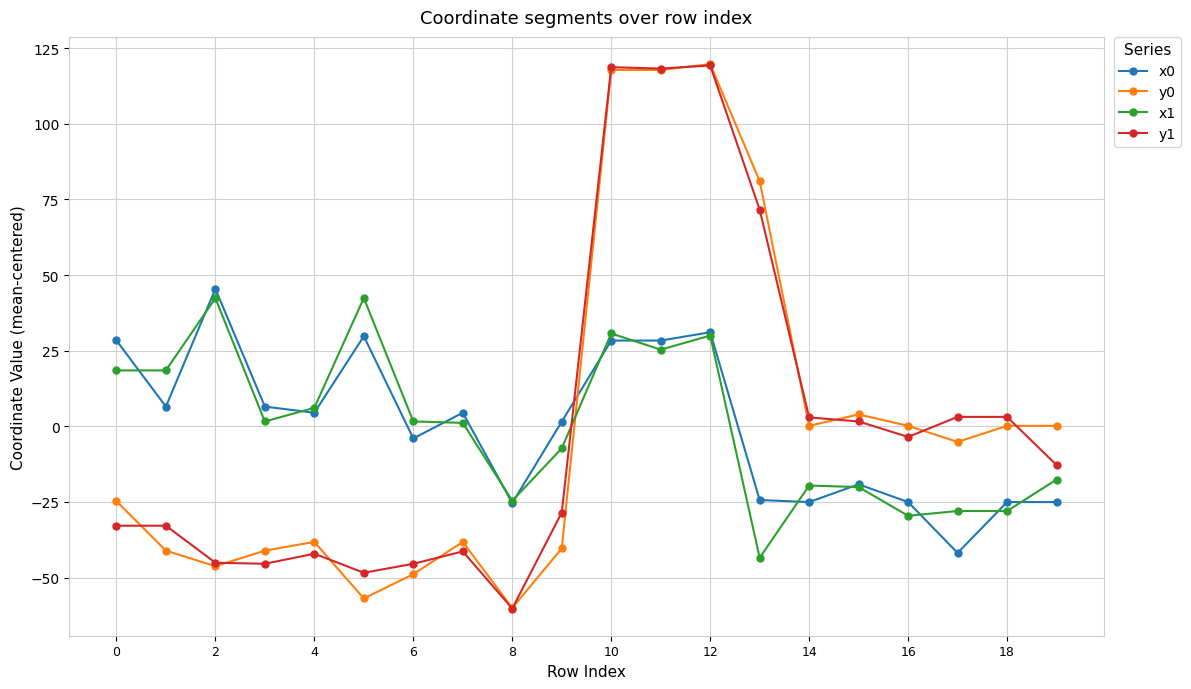

What is the minimum value shown in the chart?

-60.2